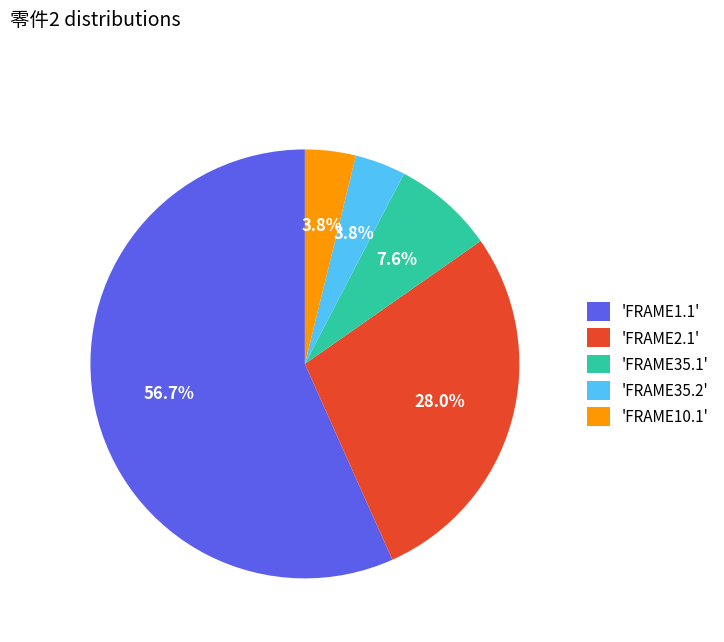

Which slice is the largest?

'FRAME1.1'